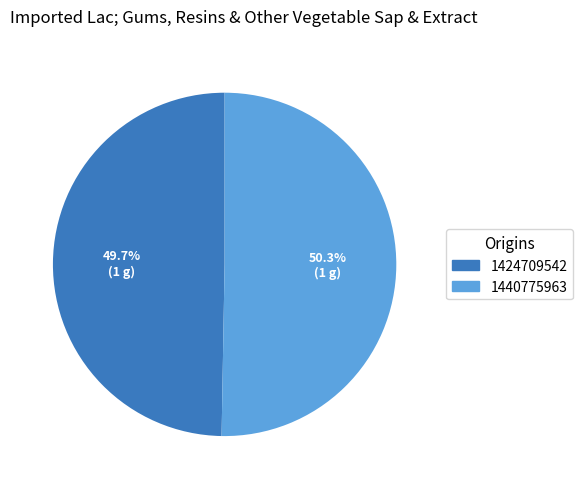

To the nearest percent, what percentage of the pie is 1424709542?

50%